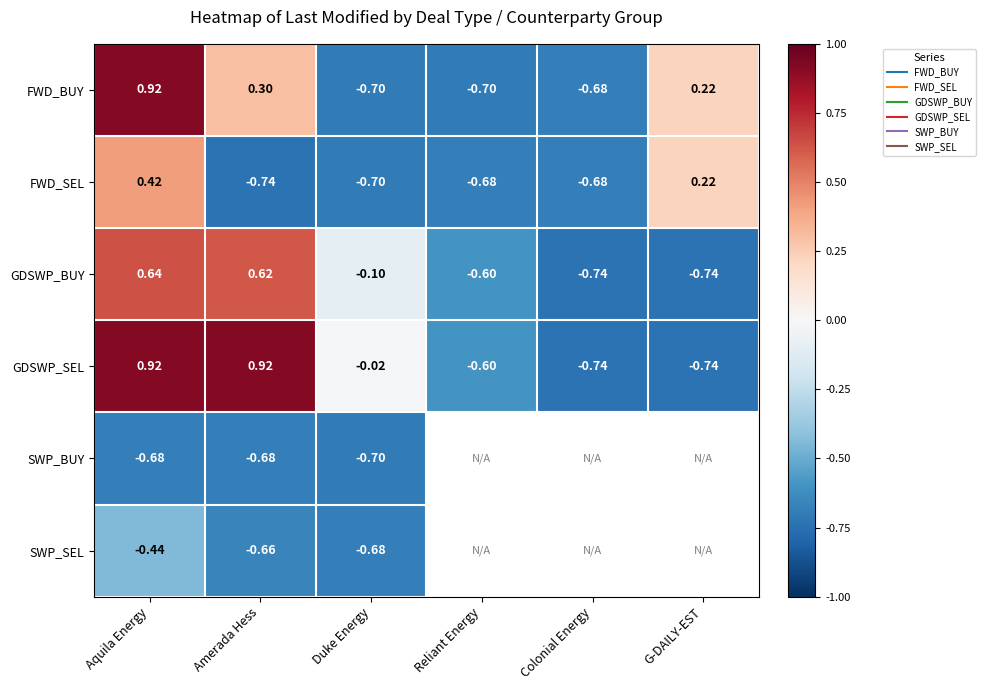

The value of FWD_BUY at Aquila Energy is 1.4. True or false?

False